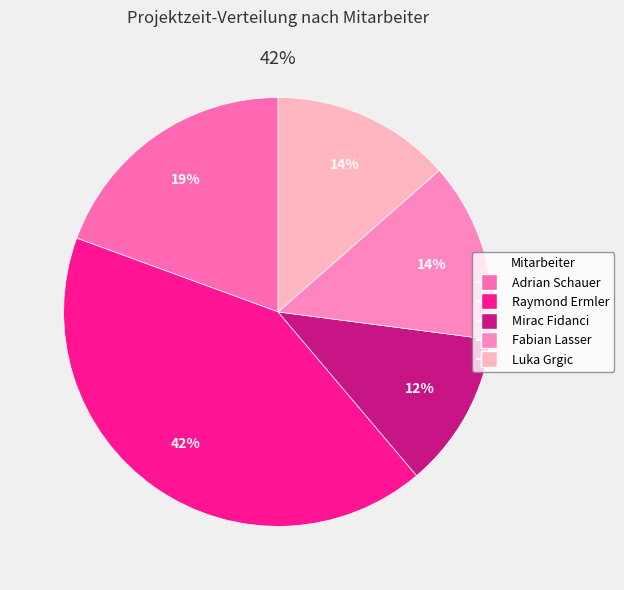

Is Adrian Schauer the majority of the pie?

No